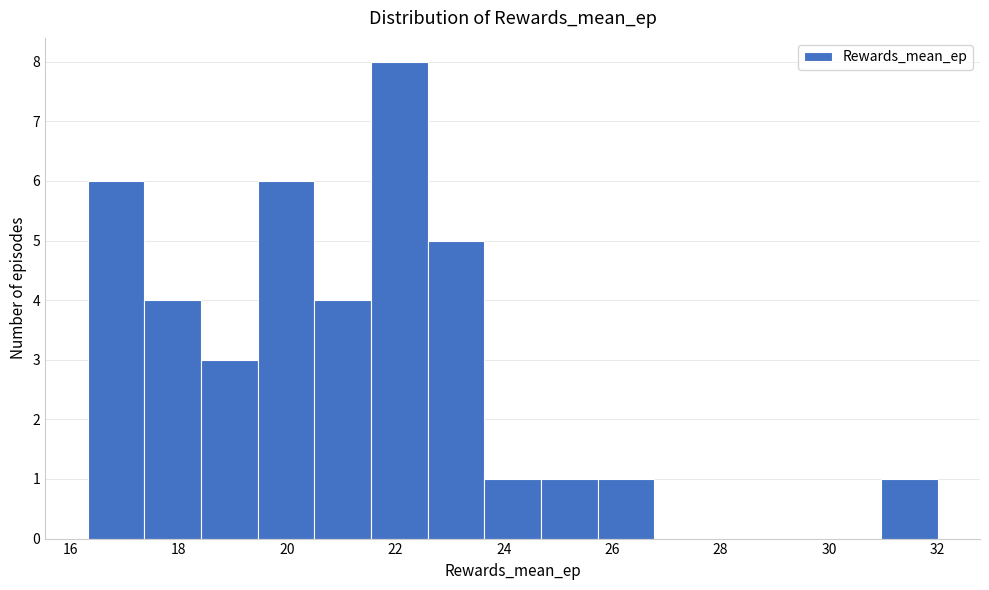

Reading left to right, list every bar in this chart as the range it spans on the x-axis followed by its height. Neither the bar edges nor the heights are printed on the chart, so give them approximately, as read against the axes.

16.4 to 17.4: 6
17.4 to 18.4: 4
18.4 to 19.4: 3
19.4 to 20.6: 6
20.6 to 21.6: 4
21.6 to 22.6: 8
22.6 to 23.6: 5
23.6 to 24.6: 1
24.6 to 25.8: 1
25.8 to 26.8: 1
26.8 to 27.8: 0
27.8 to 28.8: 0
28.8 to 30.0: 0
30.0 to 31.0: 0
31.0 to 32.0: 1